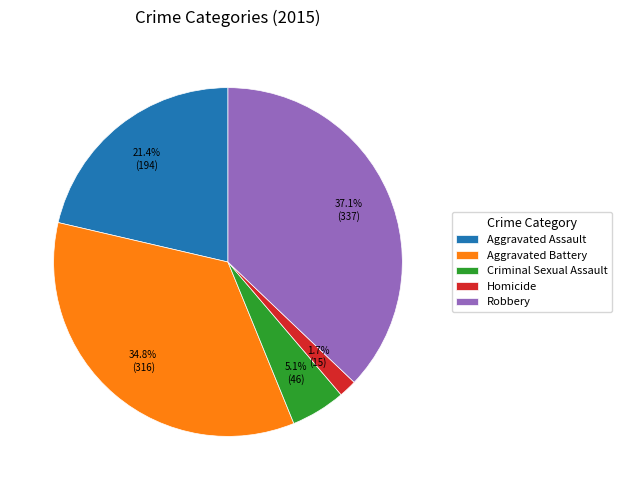

What percentage is the Aggravated Battery slice, to the nearest percent?

35%